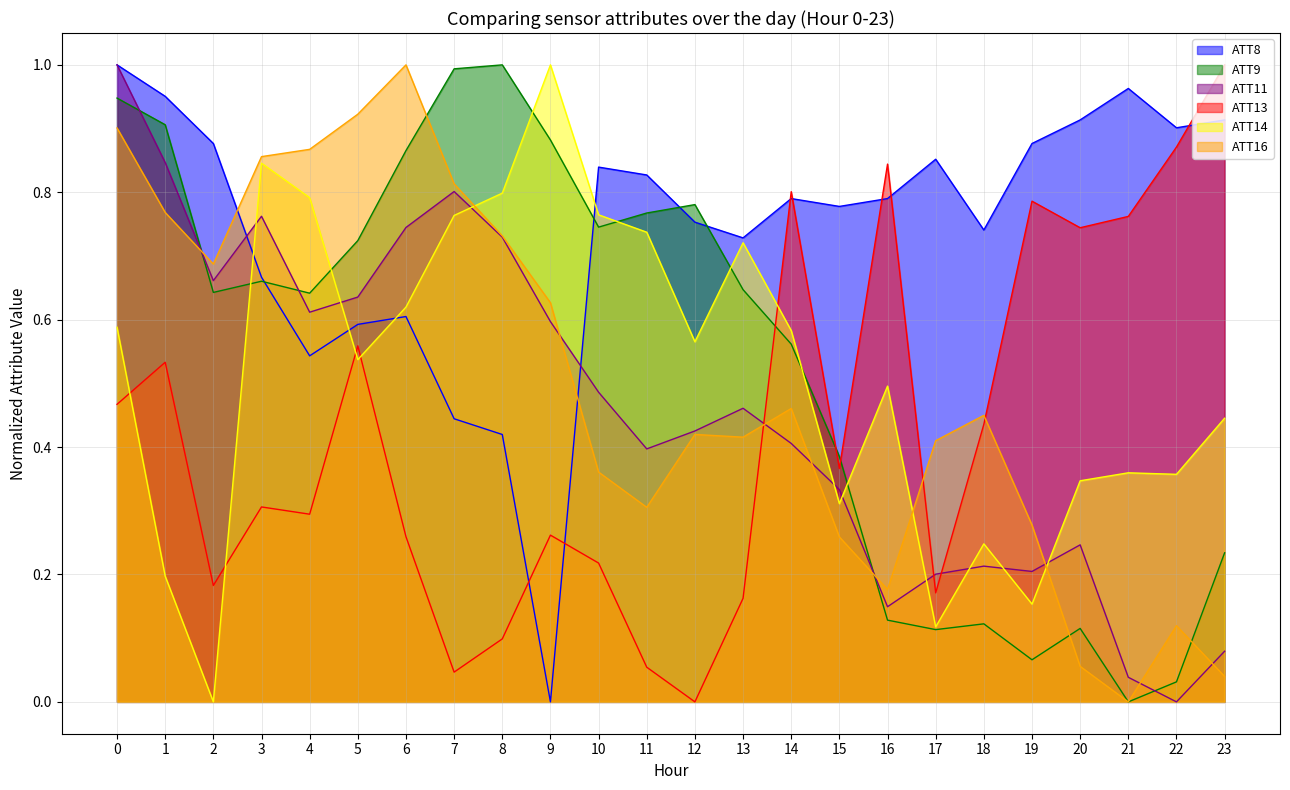

At which label is ATT13 closest to 0?

12